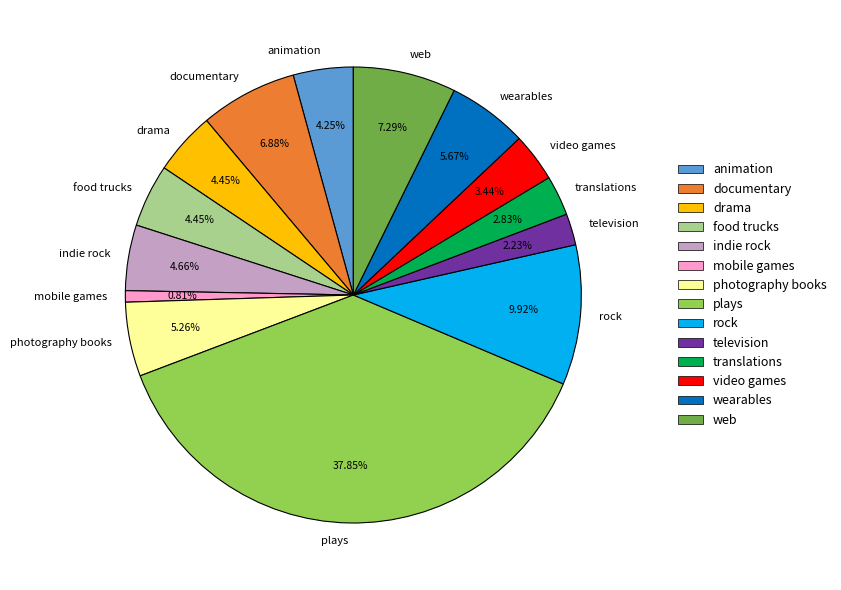

What is the smallest slice in the pie chart?

mobile games